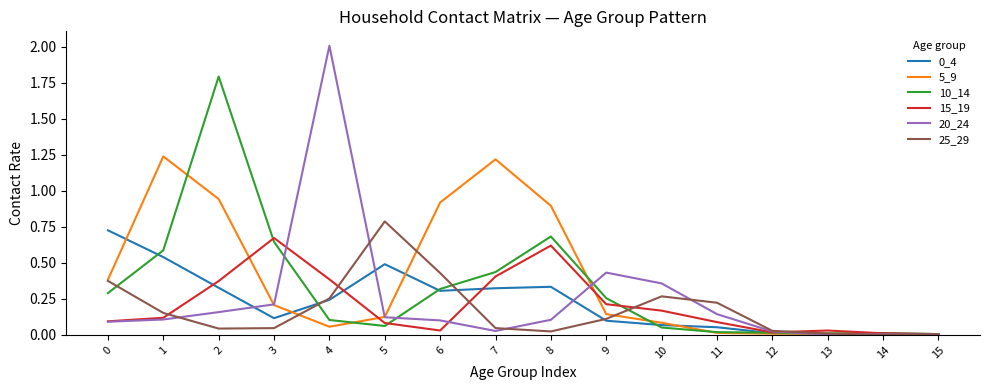

How many distinct data groups are displayed?

6